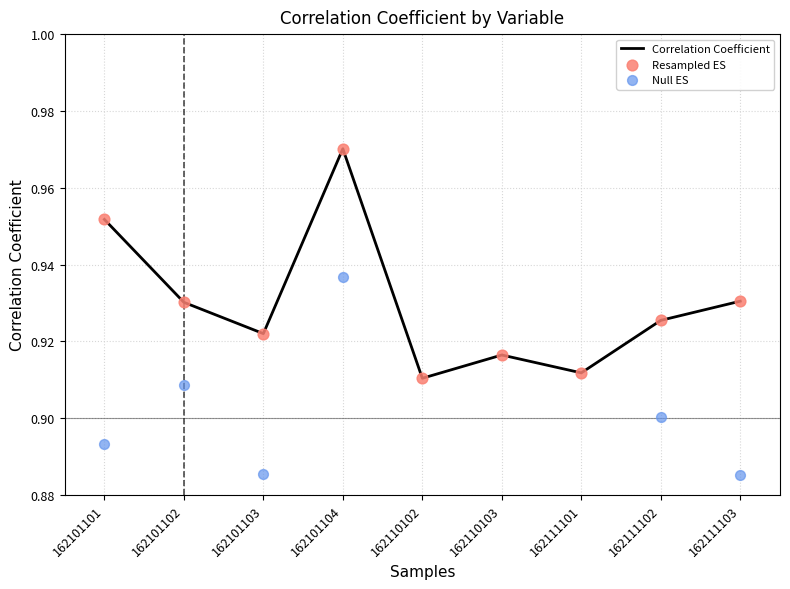

At which category is the sum across all series the highest?

162101104